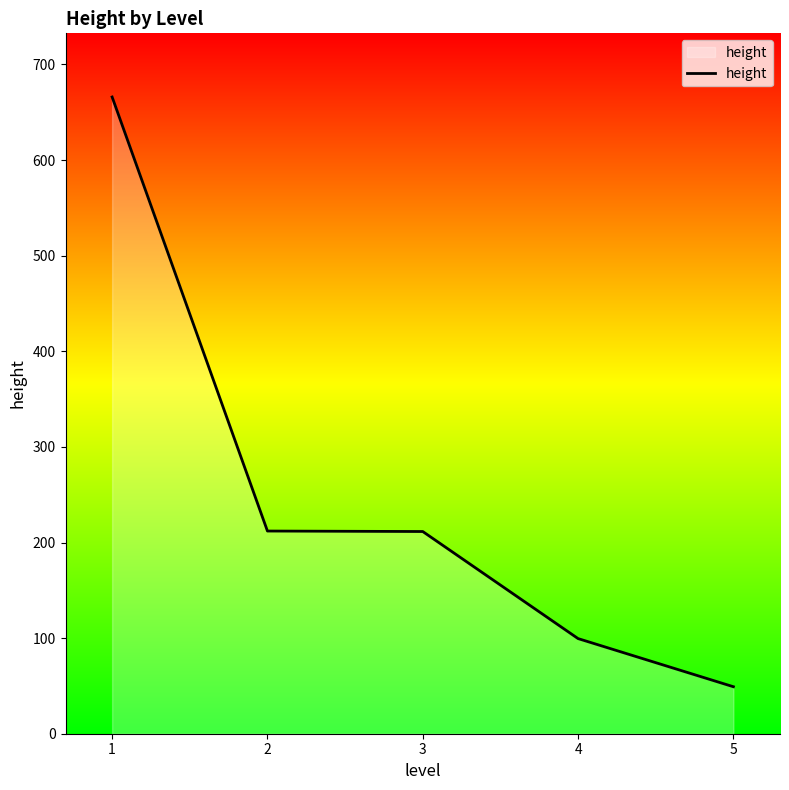

What is the change in value from 1 to 3?

-454.5